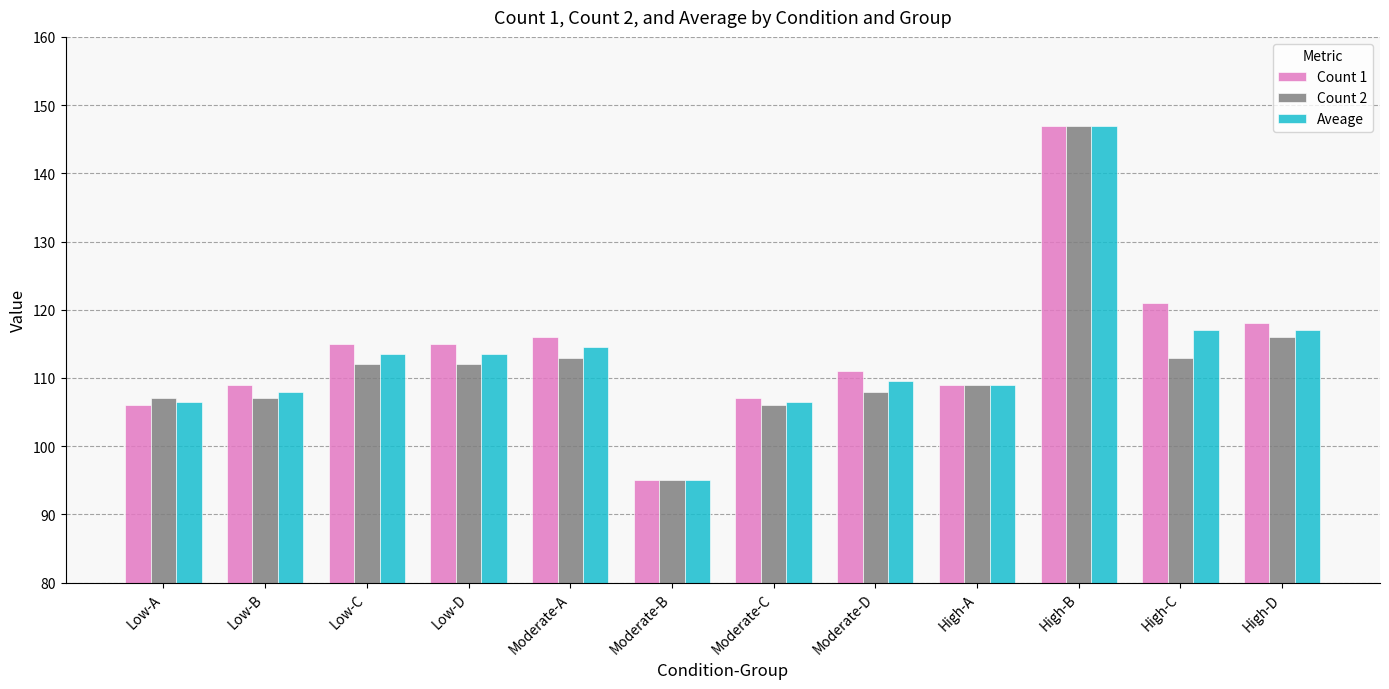

The value of Count 1 at High-C is 42.5. True or false?

False